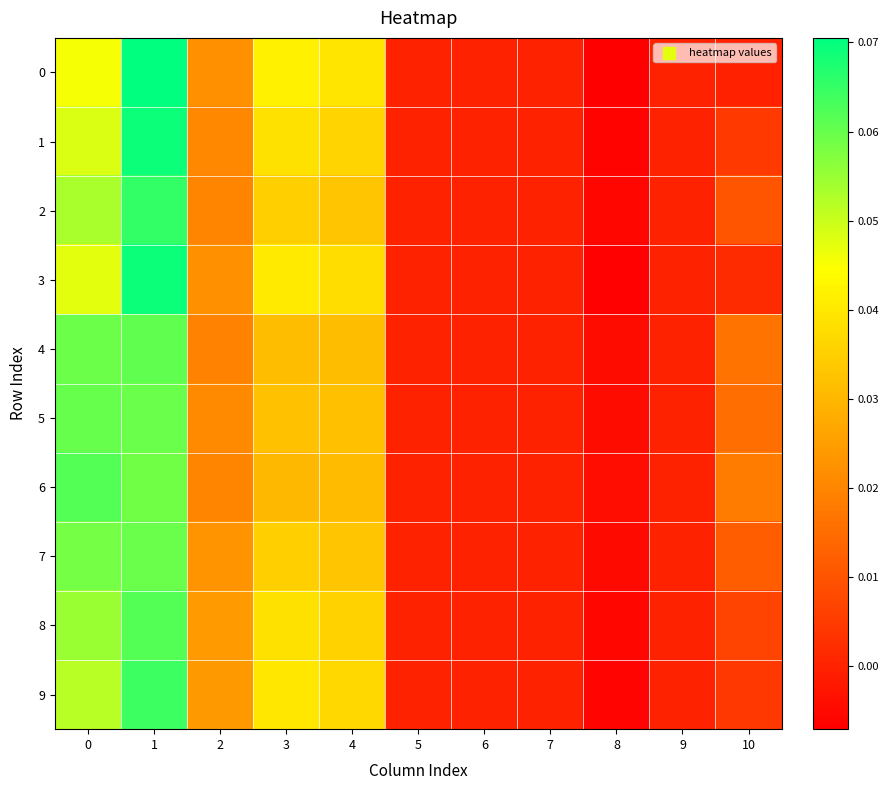

Rank the series at 1 from highest to lowest value.

0, 3, 1, 2, 9, 8, 4, 7, 5, 6